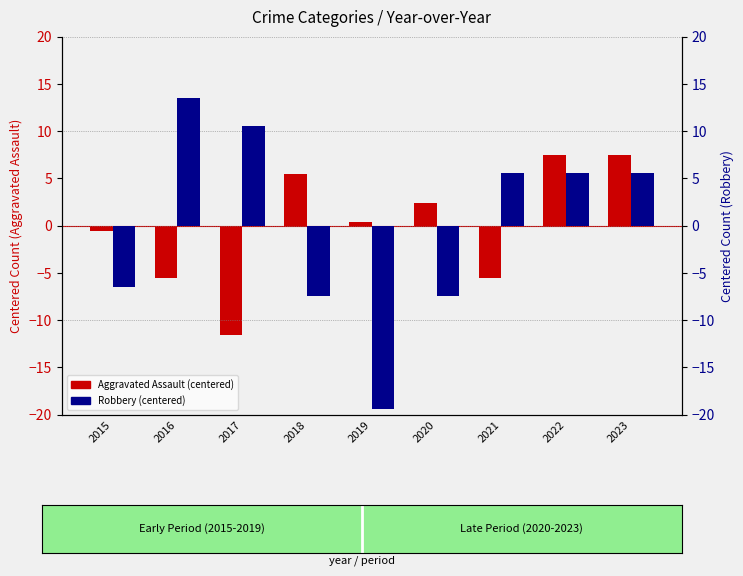

Which category has the lowest value in the Aggravated Assault (centered) series?

2017